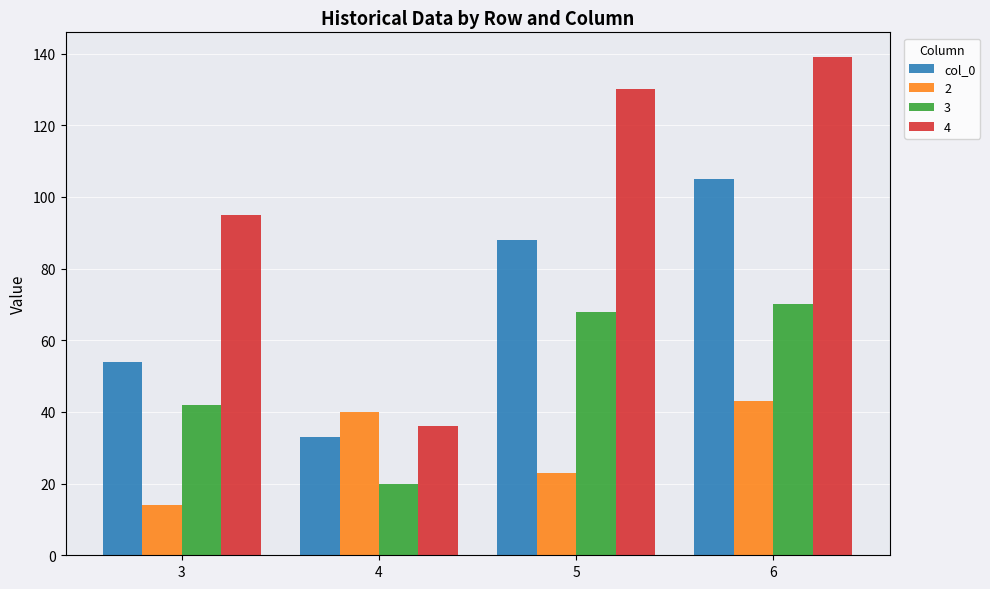

The 3 series shows 15 at 6. True or false?

False